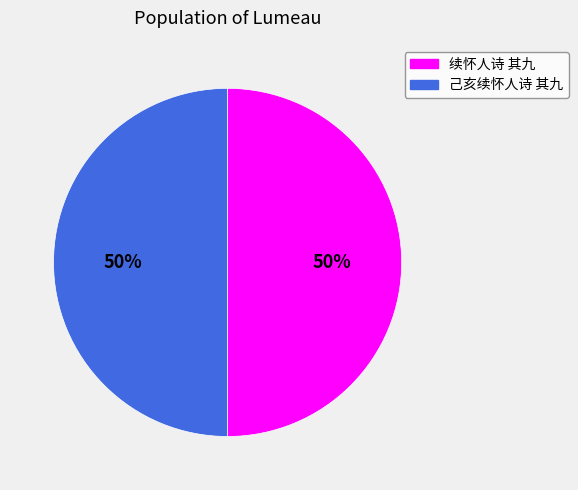

True or false: 续怀人诗 其九 accounts for 50% of the total.

True